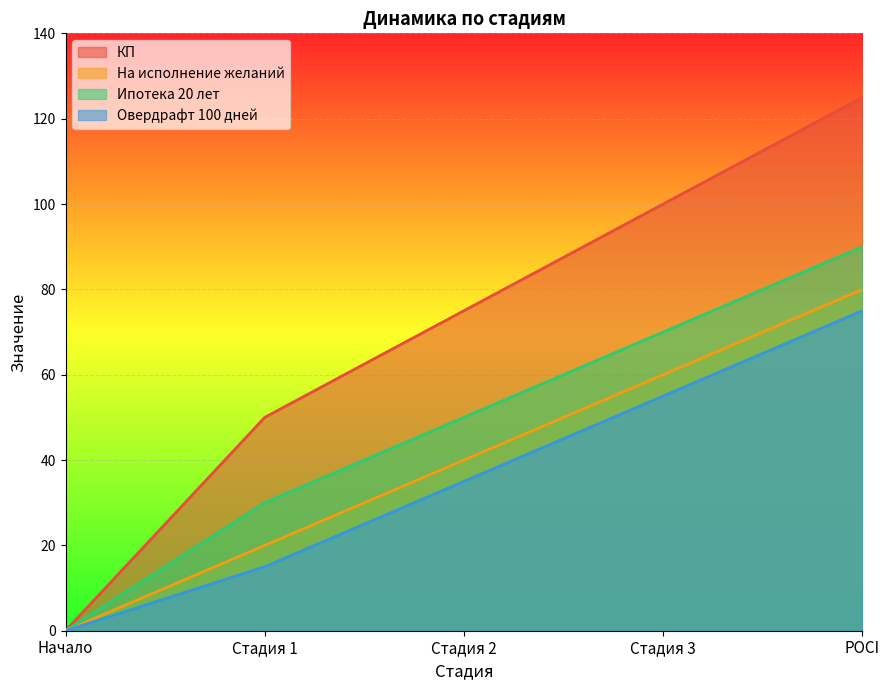

Reading left to right, list all the values displayed in this chart.

КП: 0	50	75	100	125
На исполнение желаний: 0	20	40	60	80
Ипотека 20 лет: 0	30	50	70	90
Овердрафт 100 дней: 0	15	35	55	75